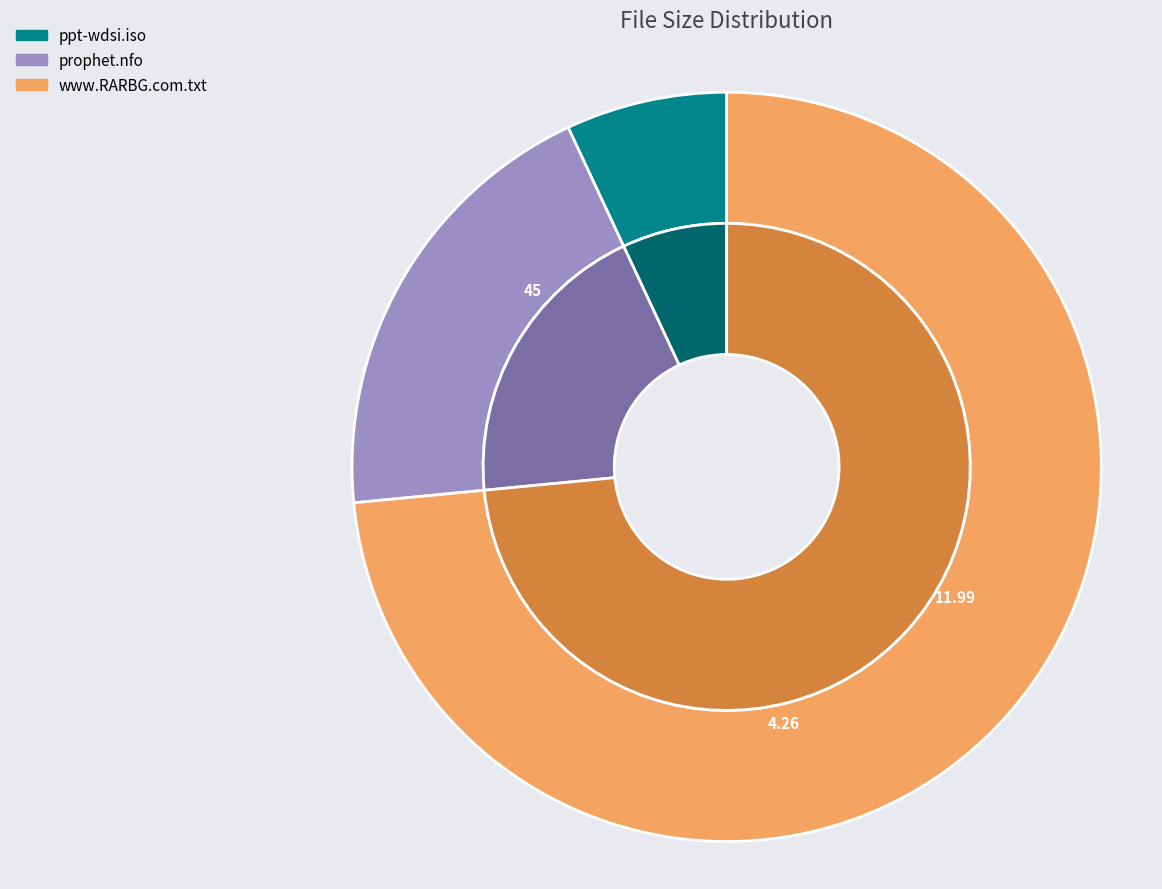

Which has a higher value, prophet.nfo or www.RARBG.com.txt?

www.RARBG.com.txt